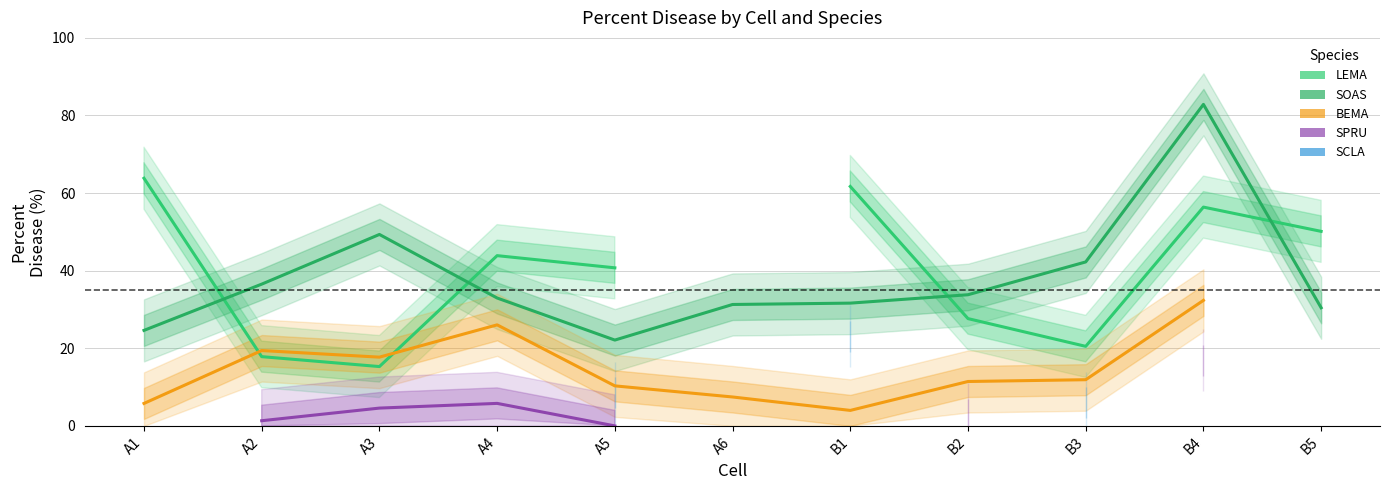

True or false: SPRU and BEMA intersect in this chart.

False